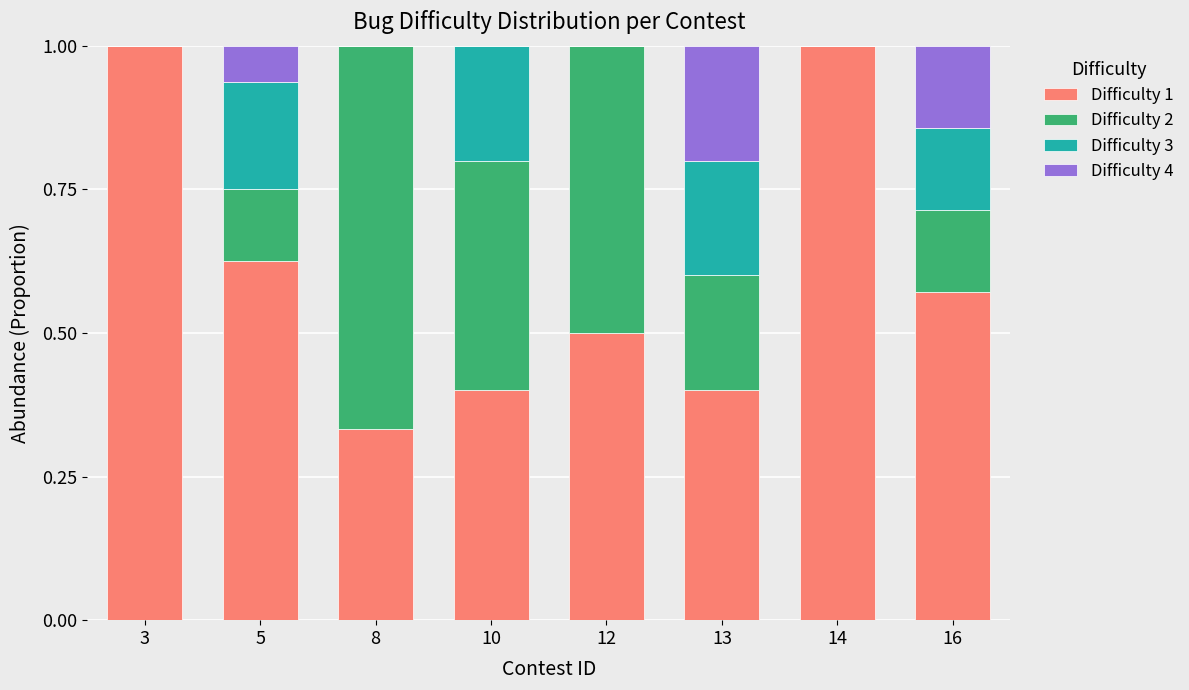

What is the highest value of the Difficulty 1 series?

1.0